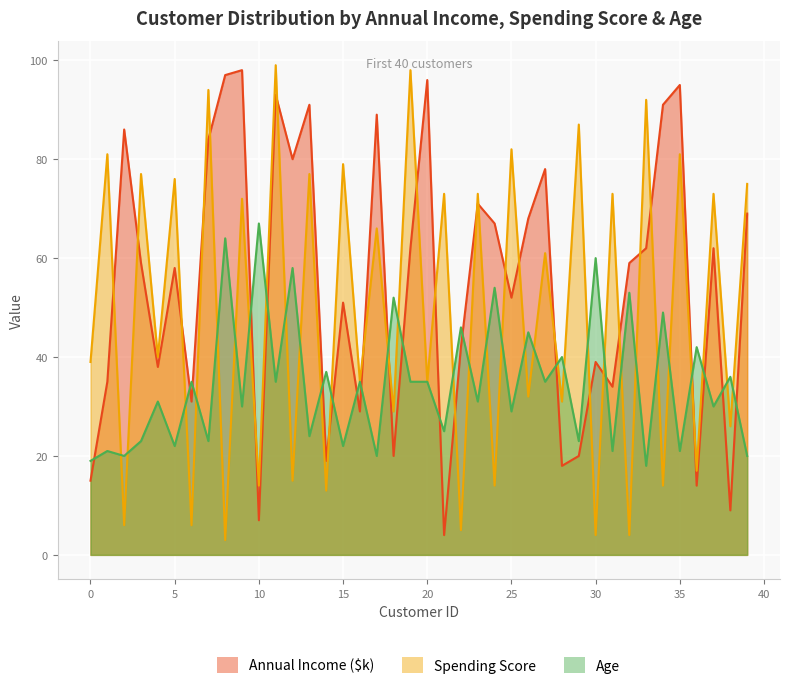

How many data points in Annual Income ($) are above 59?

19